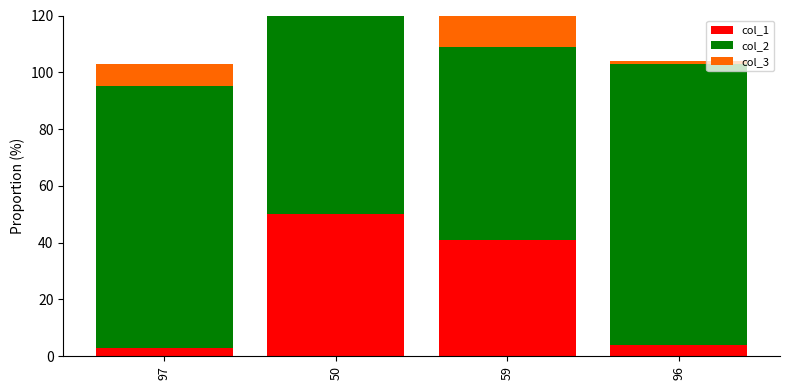

Read the col_2 value at 97.

92